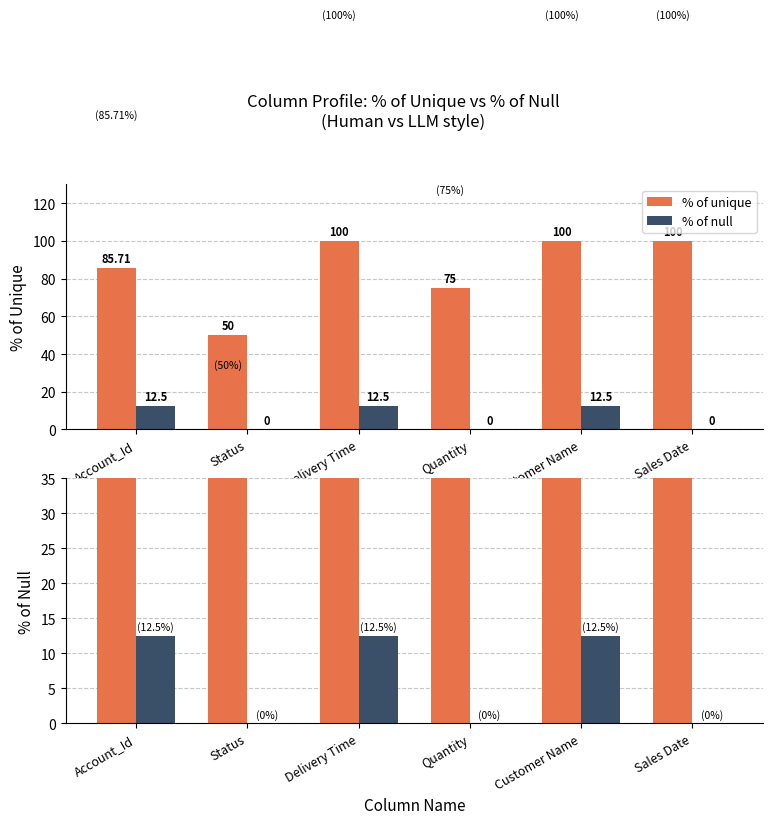

Reading right to left, extract all data points from this chart.

% of unique: 100.0	100.0	75.0	100.0	50.0	85.7
% of null: 0.0	12.5	0.0	12.5	0.0	12.5